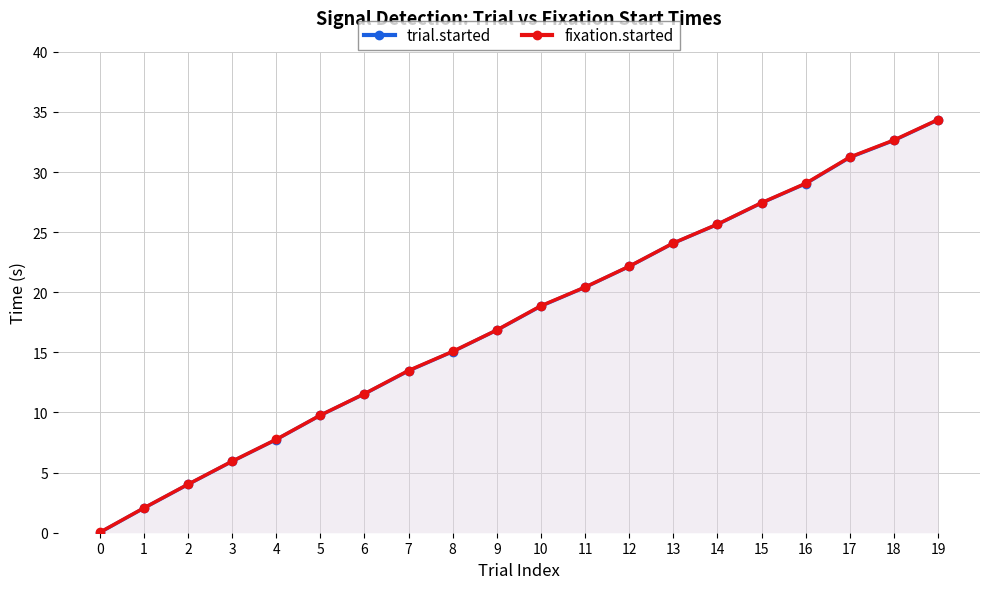

True or false: trial.started has more than 1 interior local peaks.

False